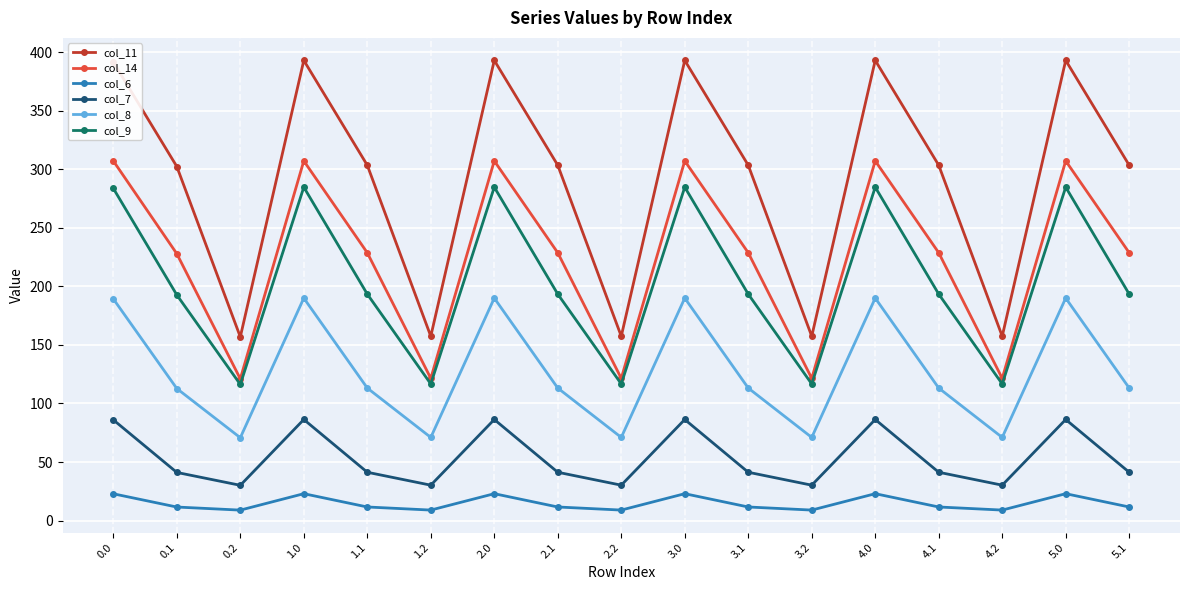

What is the difference between the second highest and minimum values in the col_9 series?

168.6